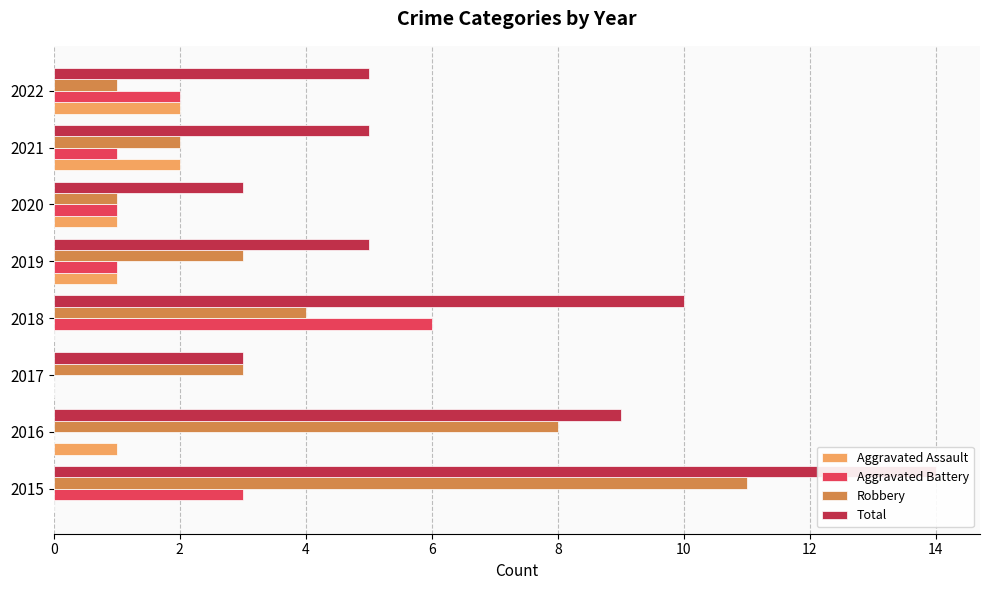

Are the bars grouped side by side (vs. stacked)?

Yes